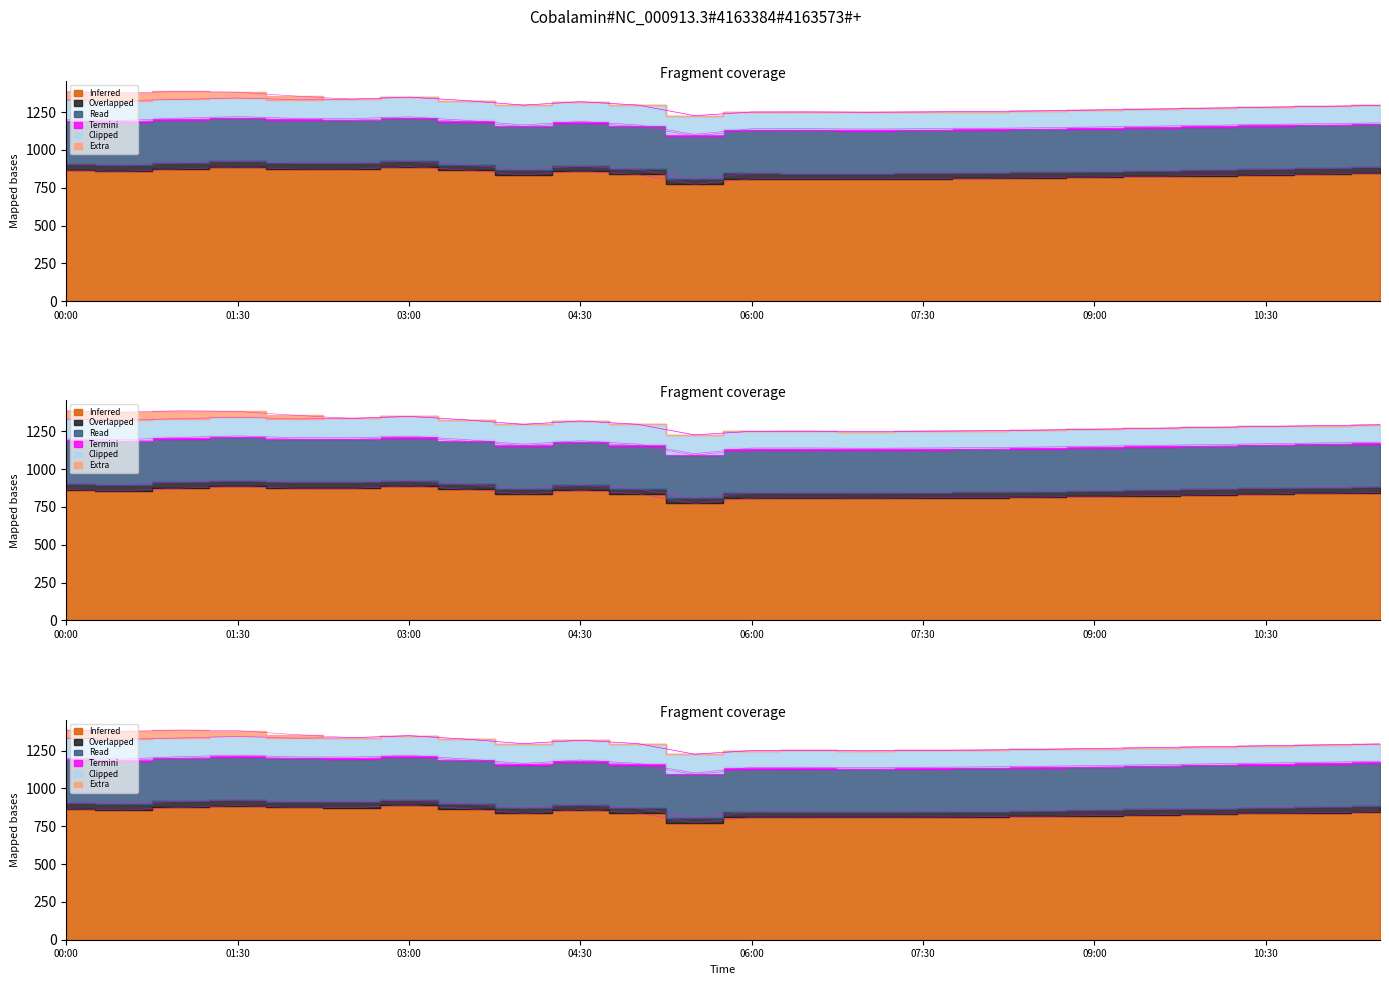

Which label corresponds to the smallest value in the chart?

02:30